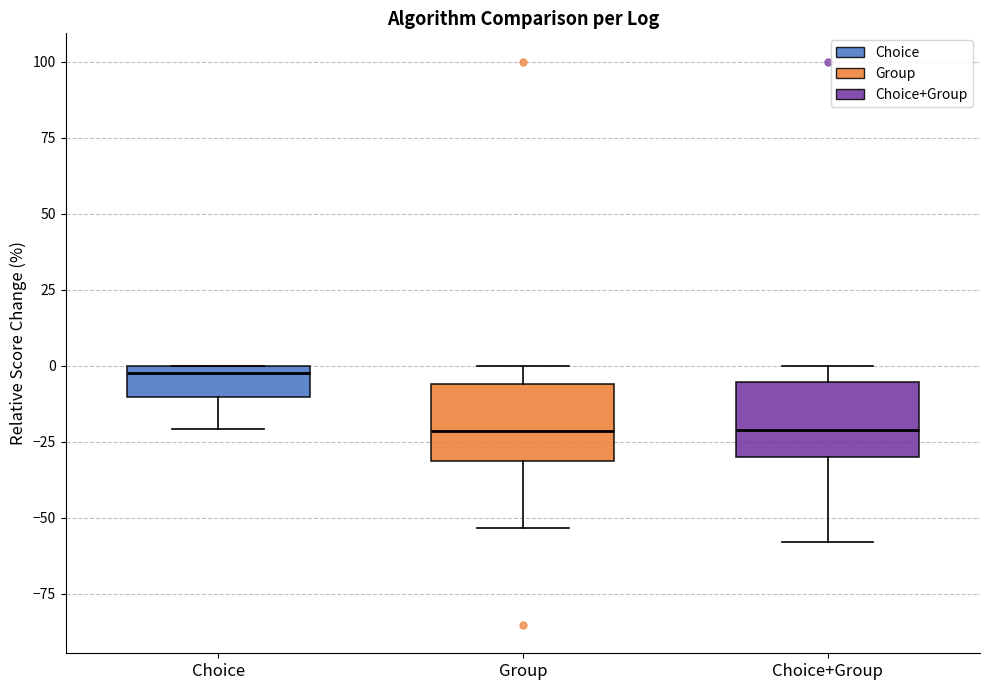

Which box's median line is the highest?

Choice